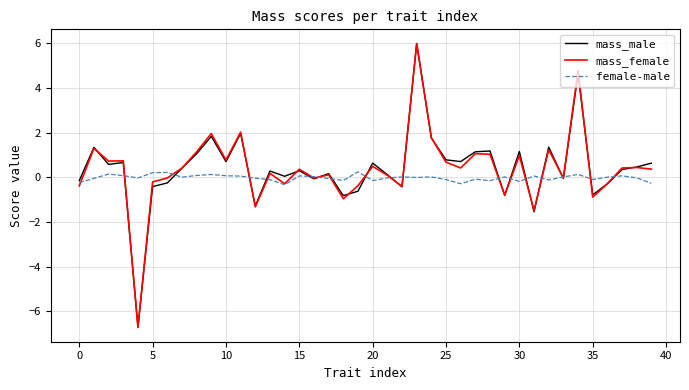

What is the minimum value for female-male?

-0.3